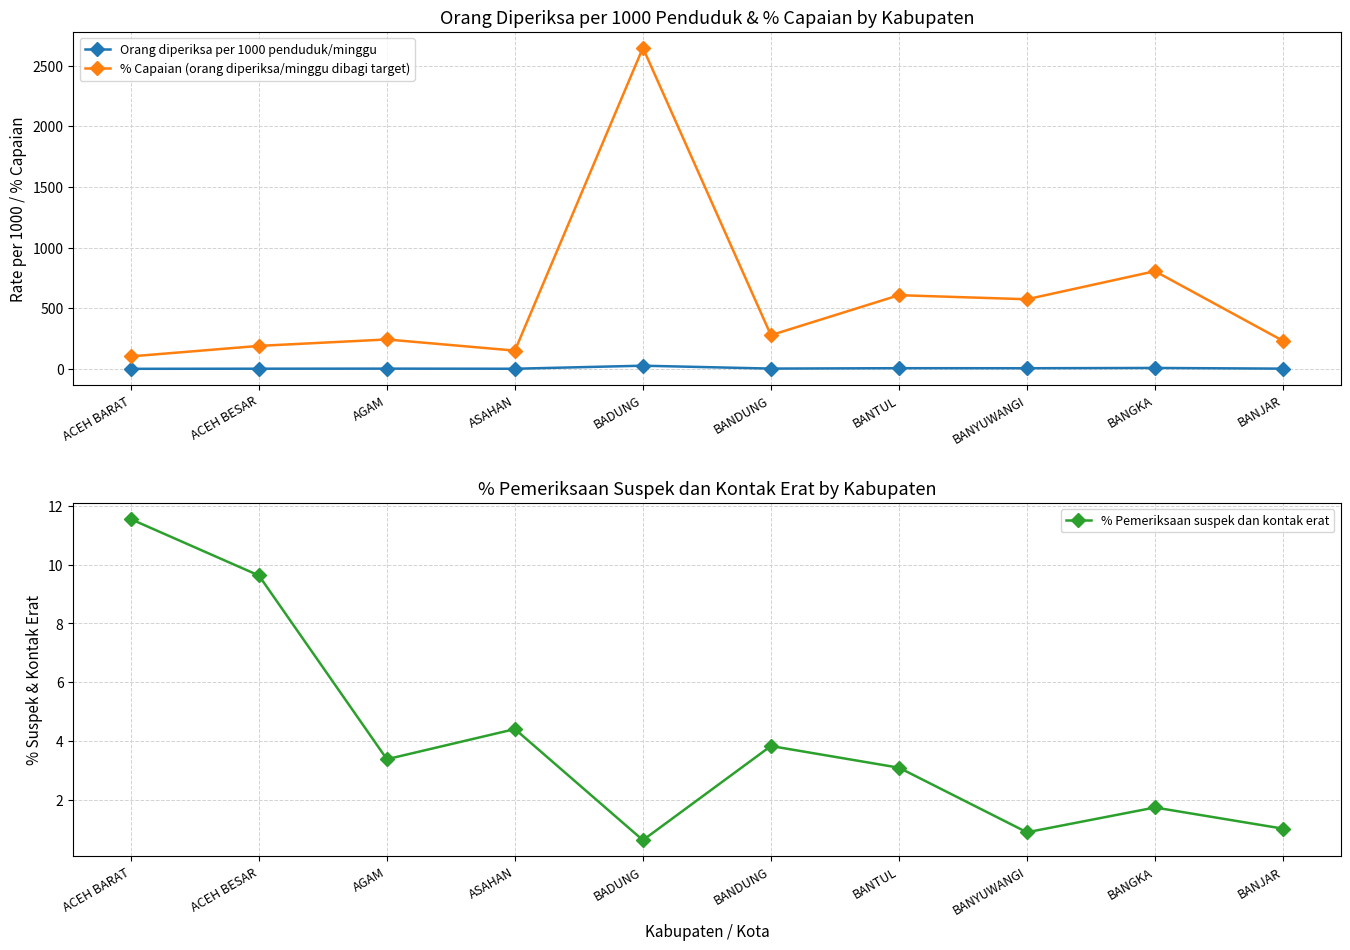

True or false: % Pemeriksaan suspek dan kontak erat and % Capaian (orang diperiksa/minggu dibagi target) intersect in this chart.

False